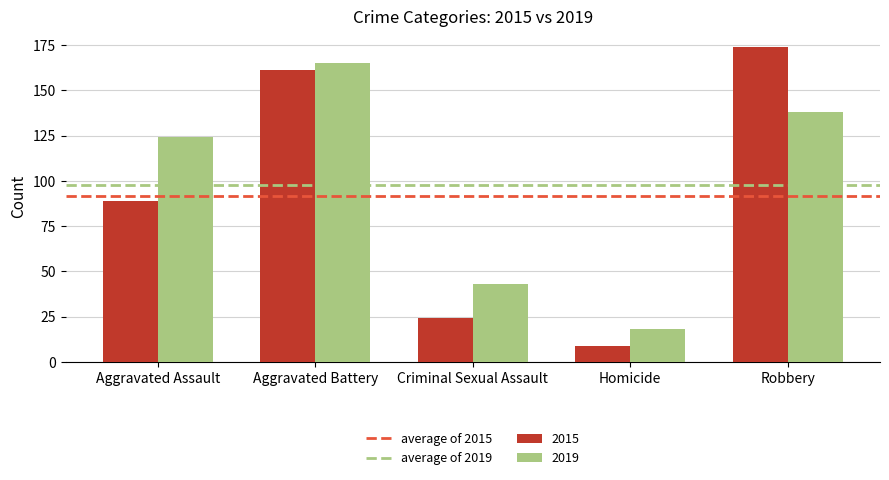

Reading right to left, extract all data points from this chart.

2015: 174	9	24	161	89
2019: 138	18	43	165	124